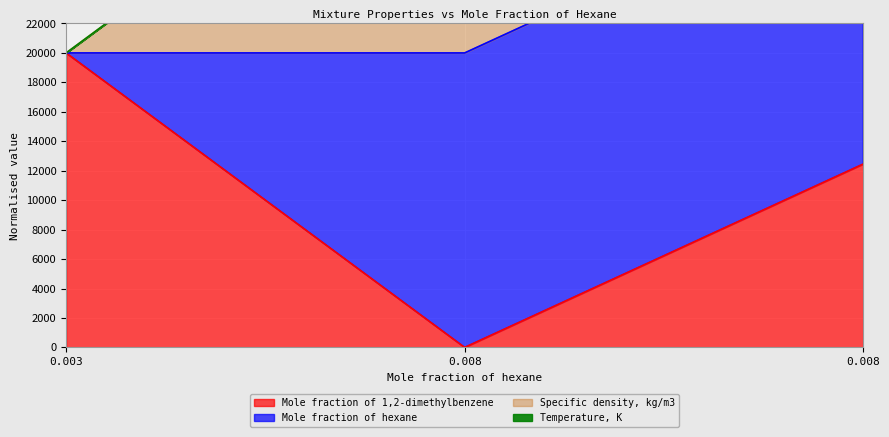

What is the difference between the Mole fraction of hexane values at 0.008 and 0.008?

373.3